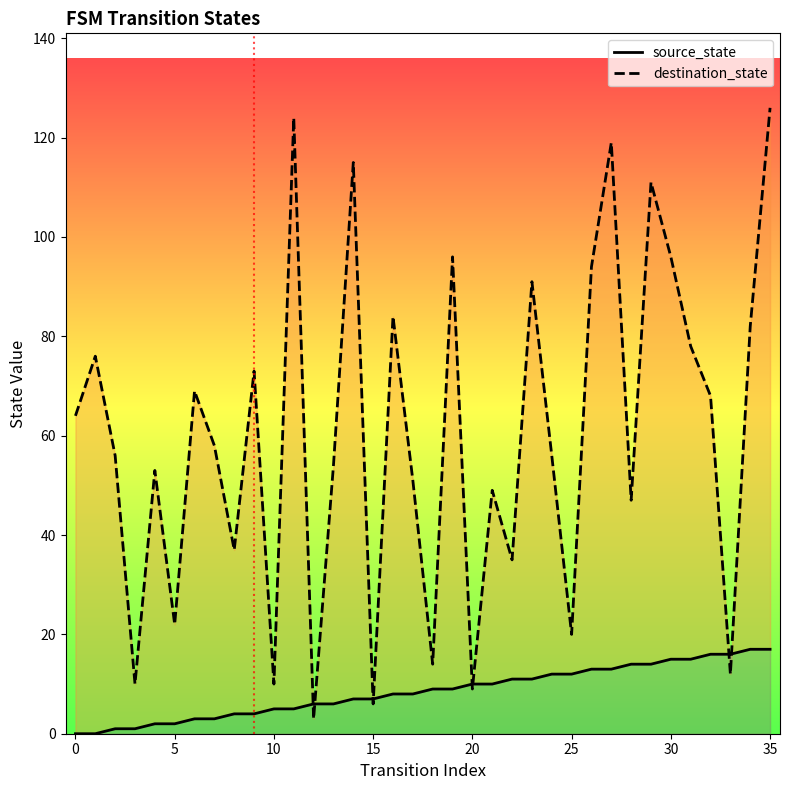

How many lines are shown in the chart?

2